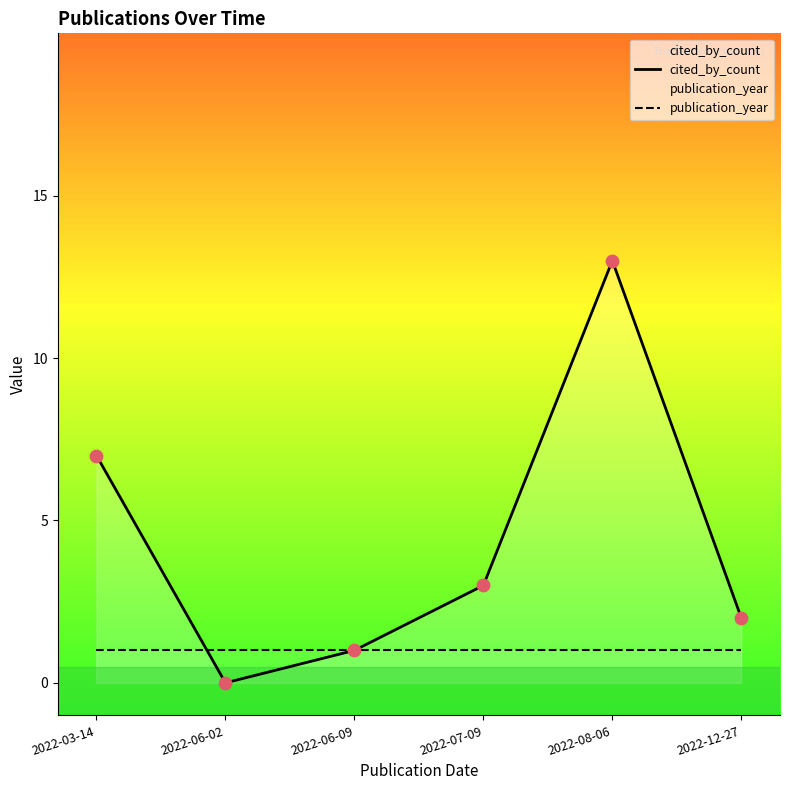

What is the total value across all series at 2022-07-09?

4